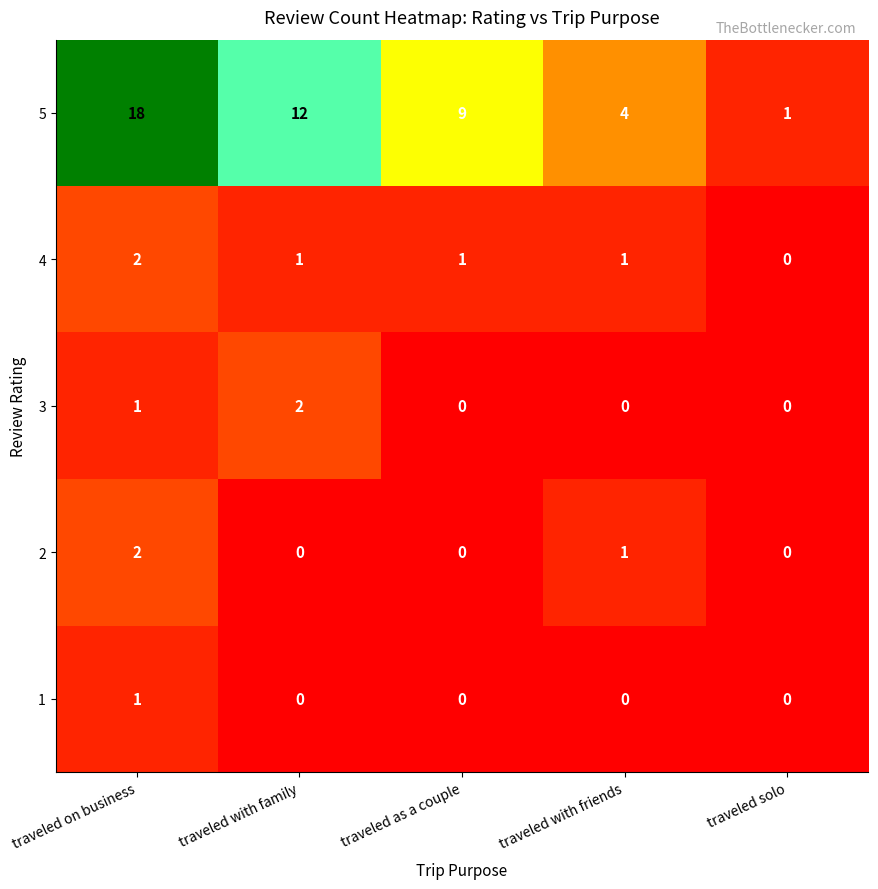

Reading left to right, list all the values displayed in this chart.

5: 18	12	9	4	1
4: 2	1	1	1	0
3: 1	2	0	0	0
2: 2	0	0	1	0
1: 1	0	0	0	0